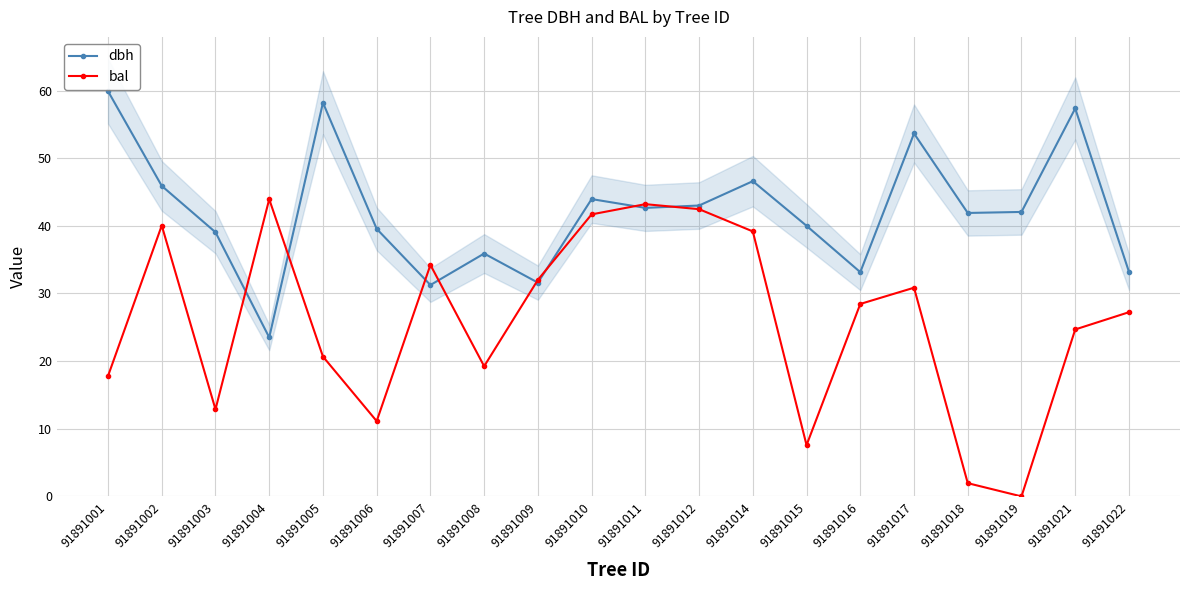

Which category has the lowest value across all series?

91891019